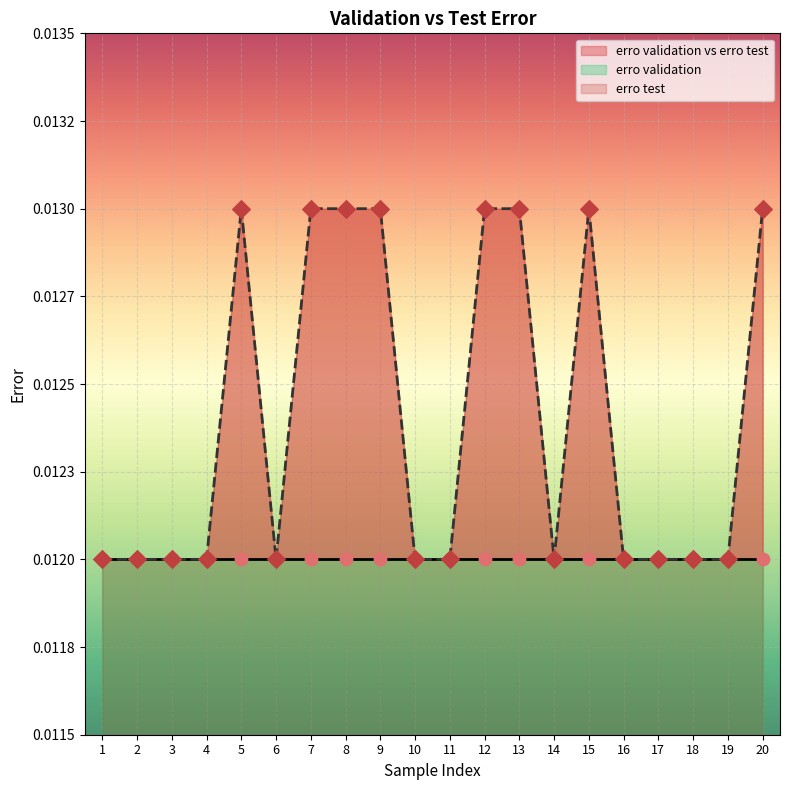

Which has a higher value, 4 or 11?

4